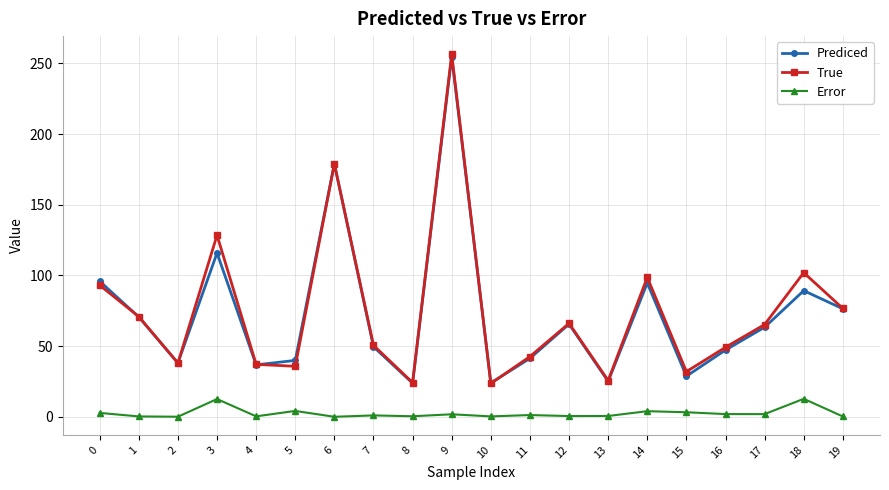

True or false: True has more than 1 interior local peaks.

True